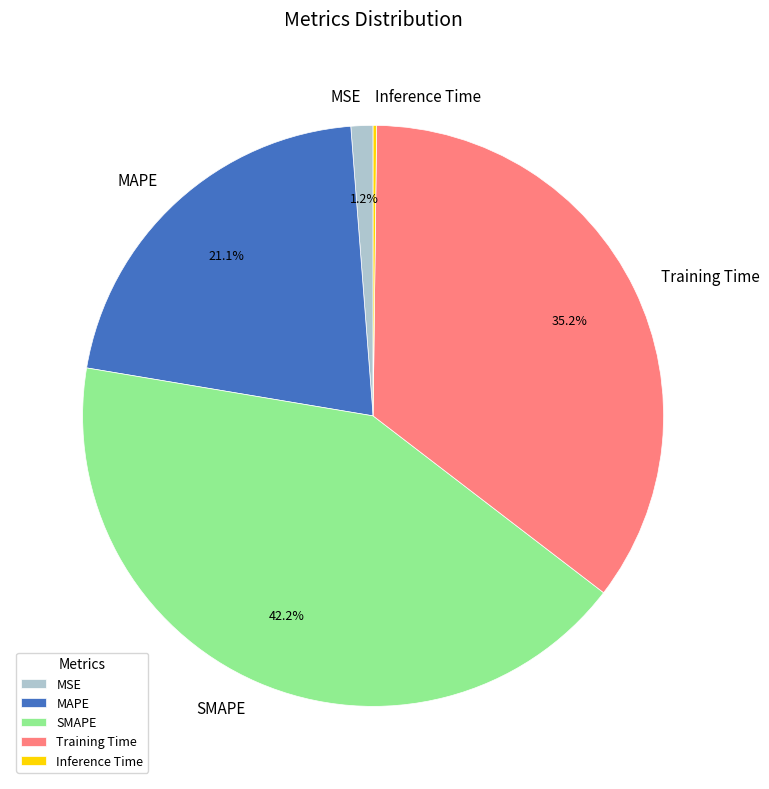

What is the ratio of the value at MAPE to the value at SMAPE?

0.5